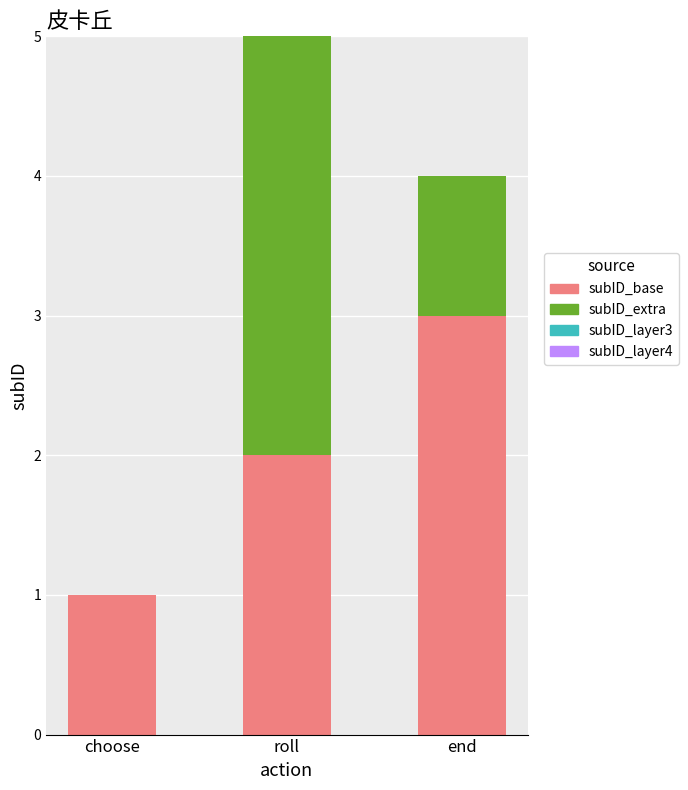

Are the bars grouped side by side (vs. stacked)?

No